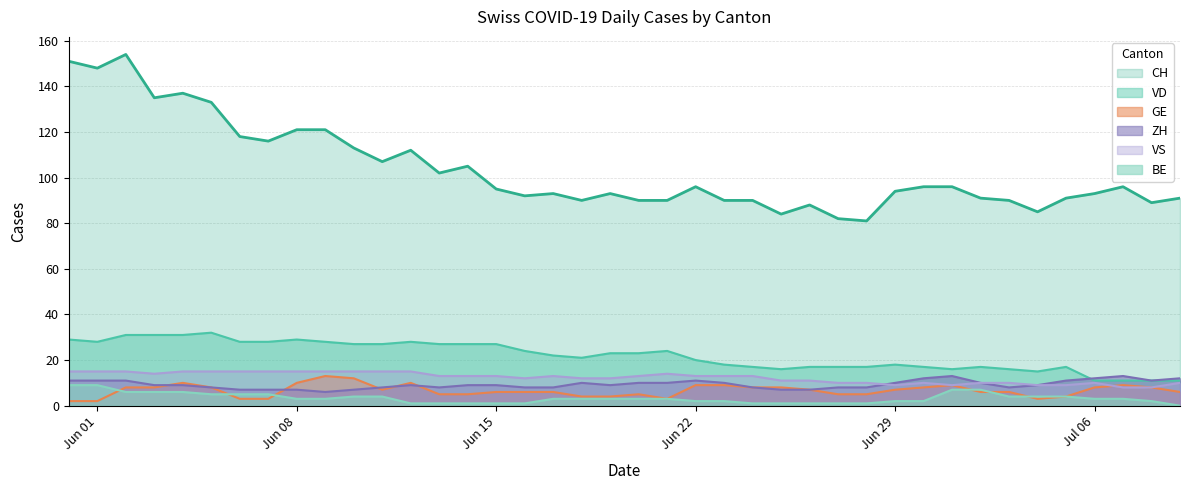

True or false: CH has a value of 82 at Jun 08.

False